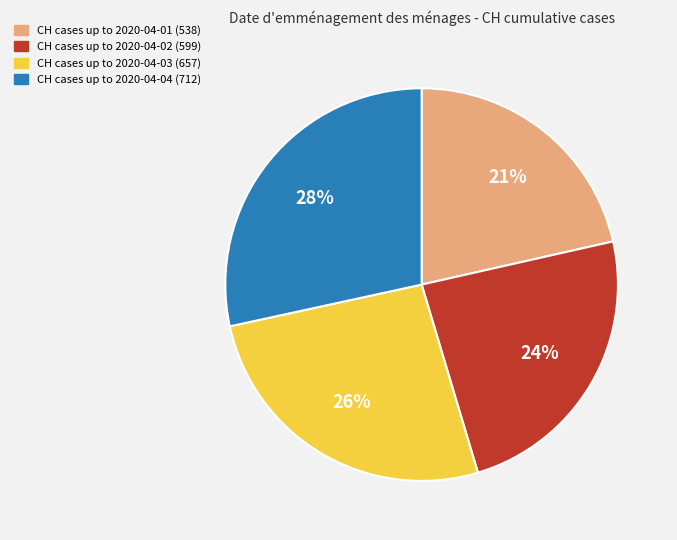

Is there a majority slice in this chart?

No